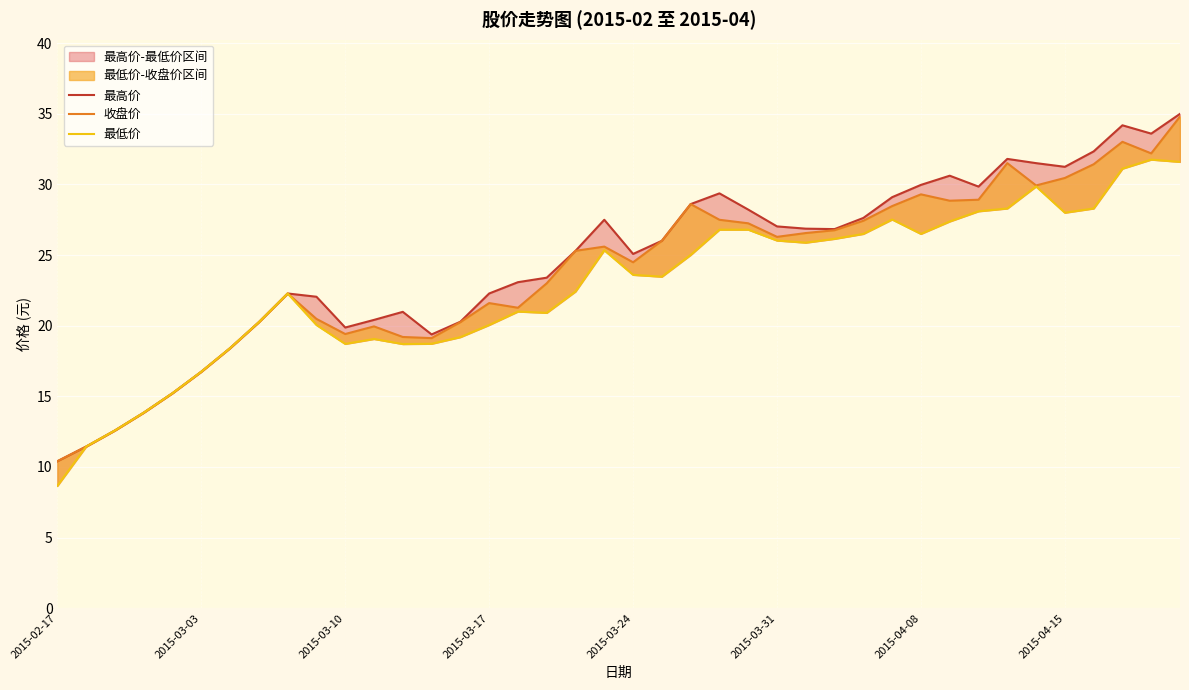

True or false: 收盘价 and 最低价 intersect in this chart.

False